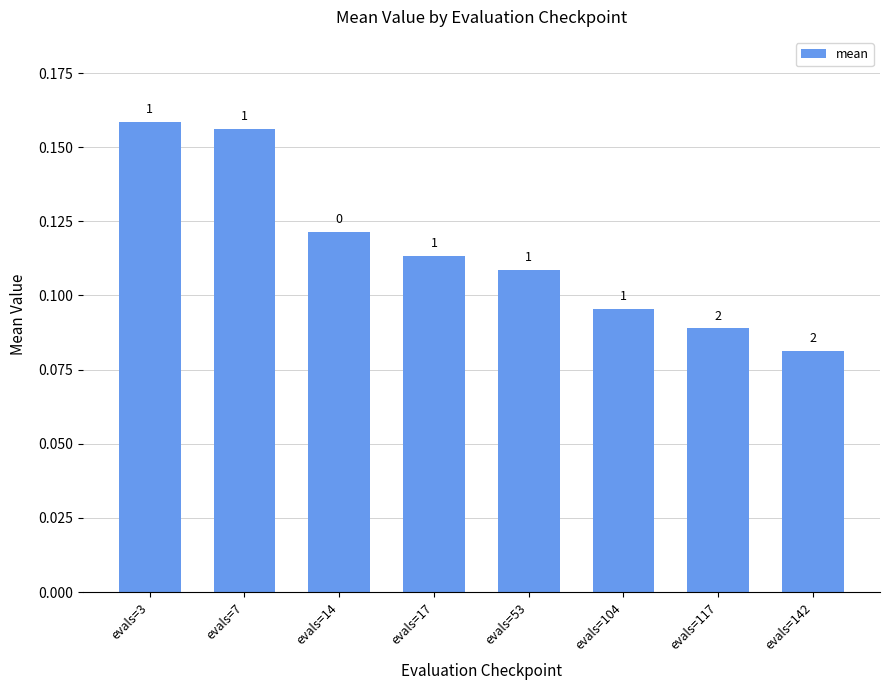

Rank the categories by value from lowest to highest.

evals=142, evals=117, evals=104, evals=53, evals=17, evals=14, evals=7, evals=3